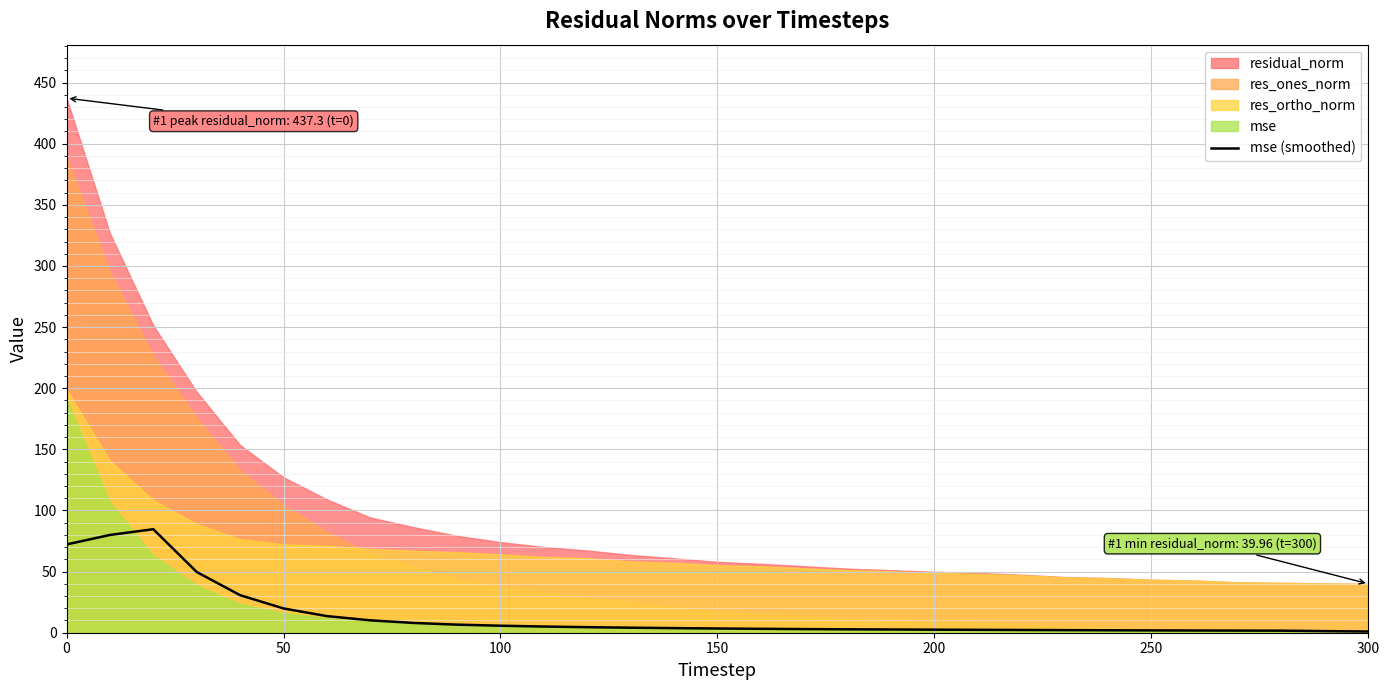

The mse (smoothed) series shows 2.5 at 200. True or false?

True